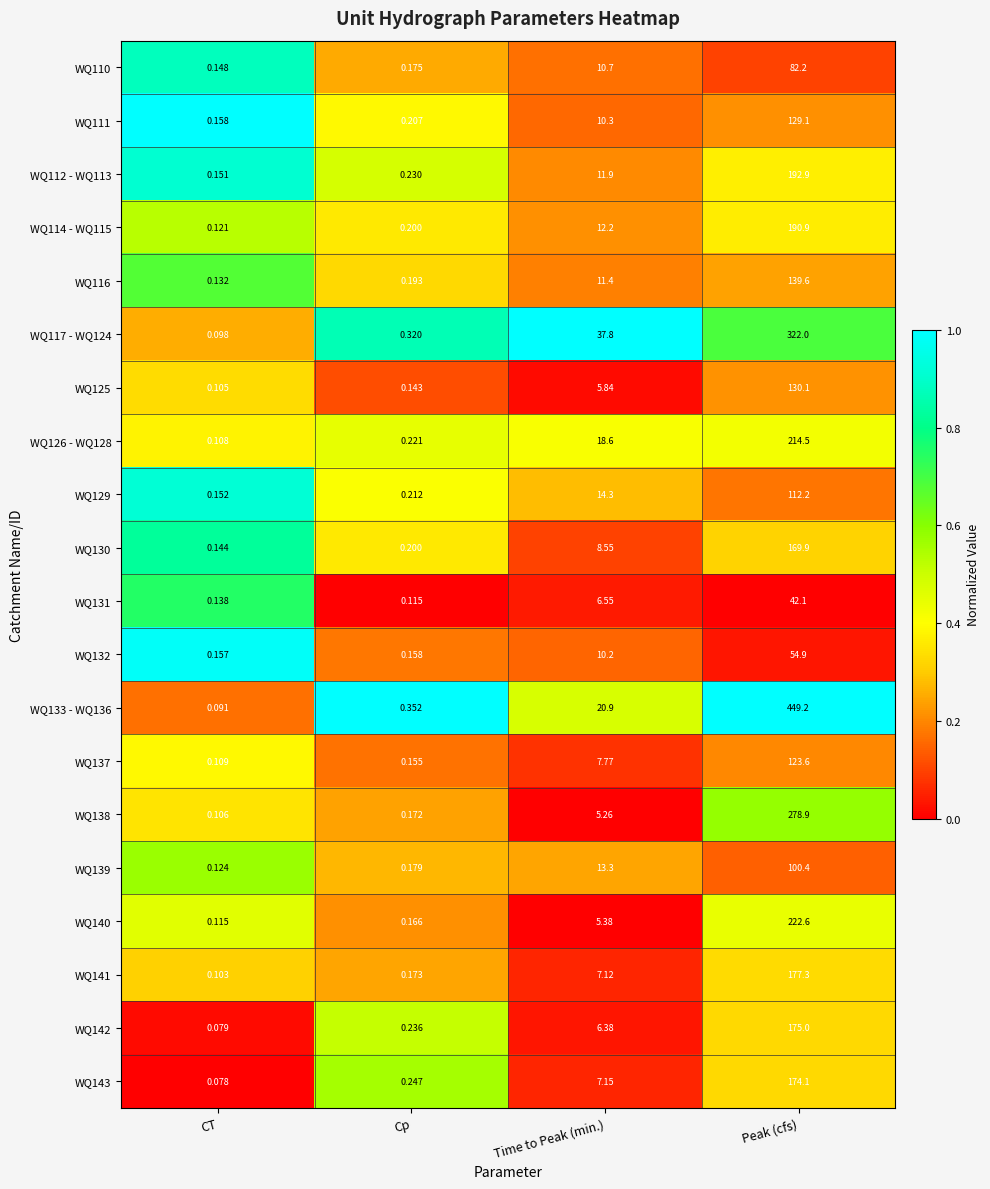

Which category has the highest value in the WQ132 series?

Peak (cfs)